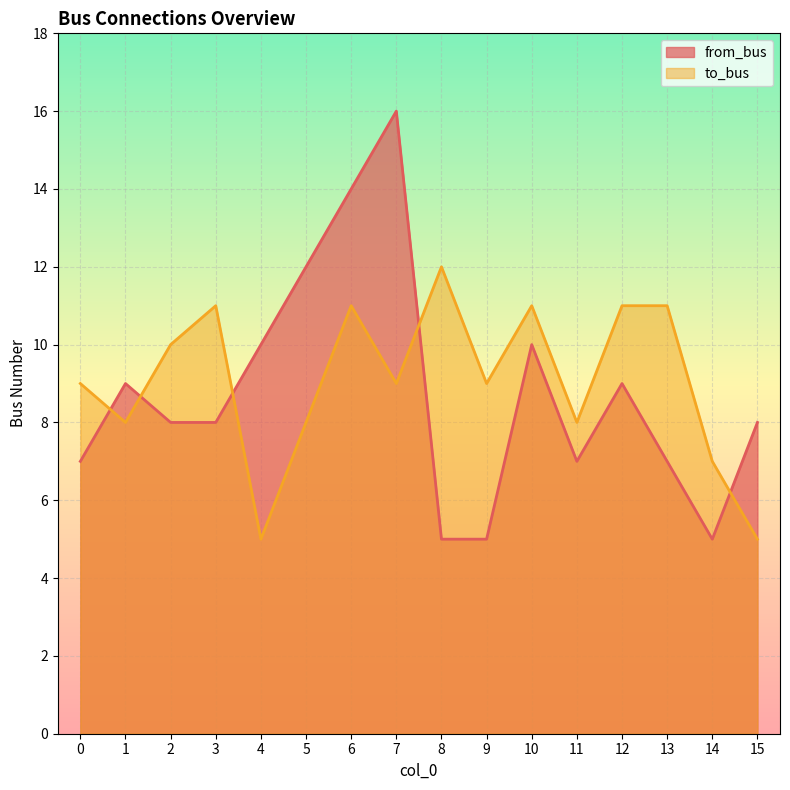

What are all the series names shown in the legend?

from_bus, to_bus